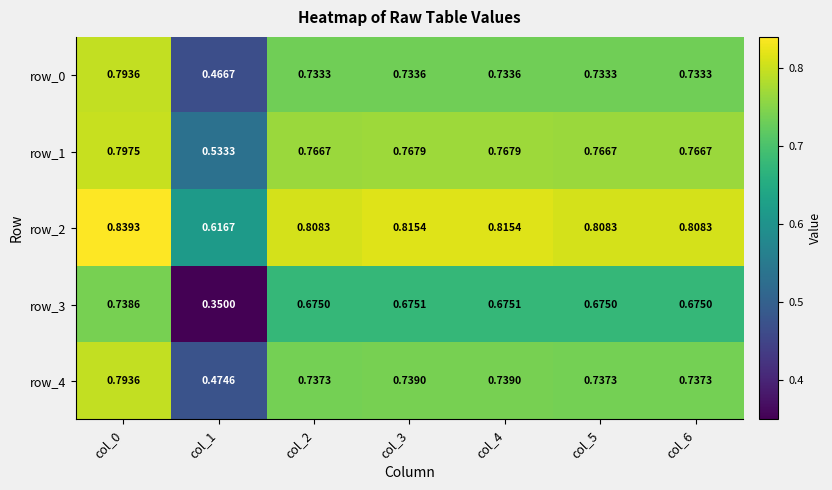

Is the value of row_2 at col_3 greater than the value of row_0 at col_0?

Yes